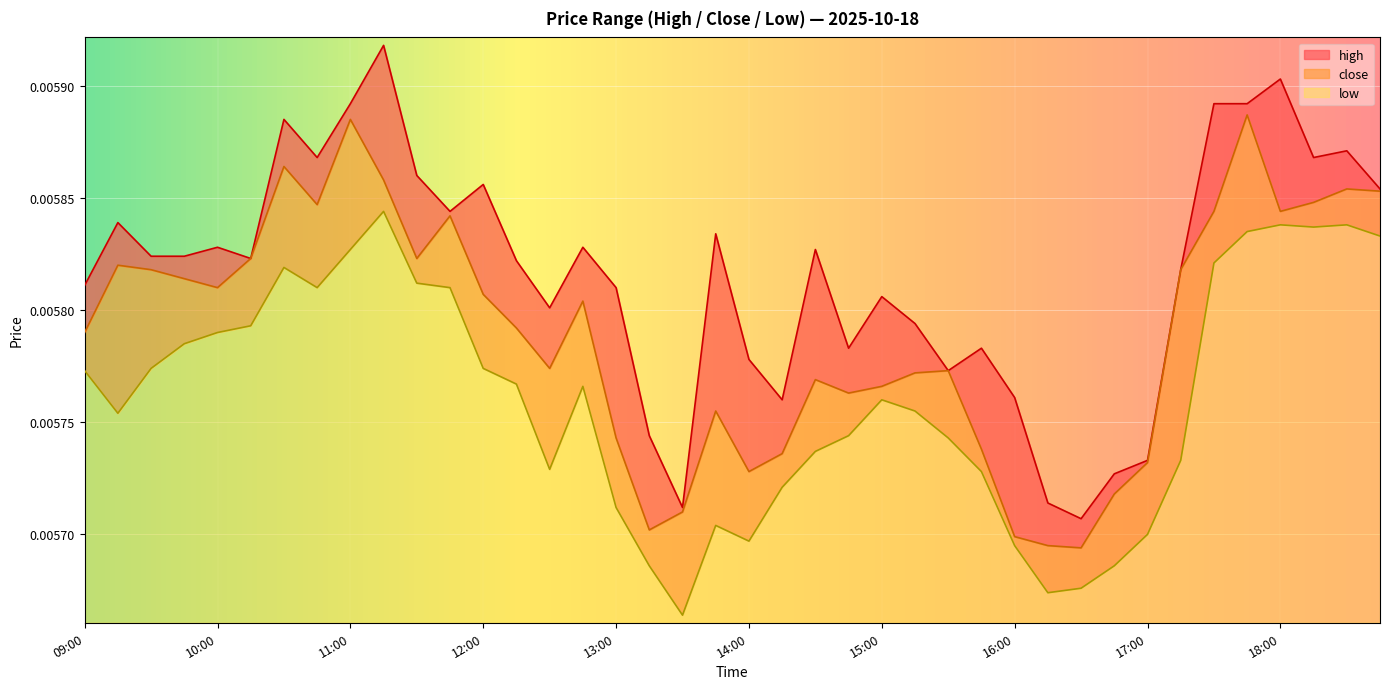

In high, how many points are higher than both neighbors (excluding endpoints)?

12